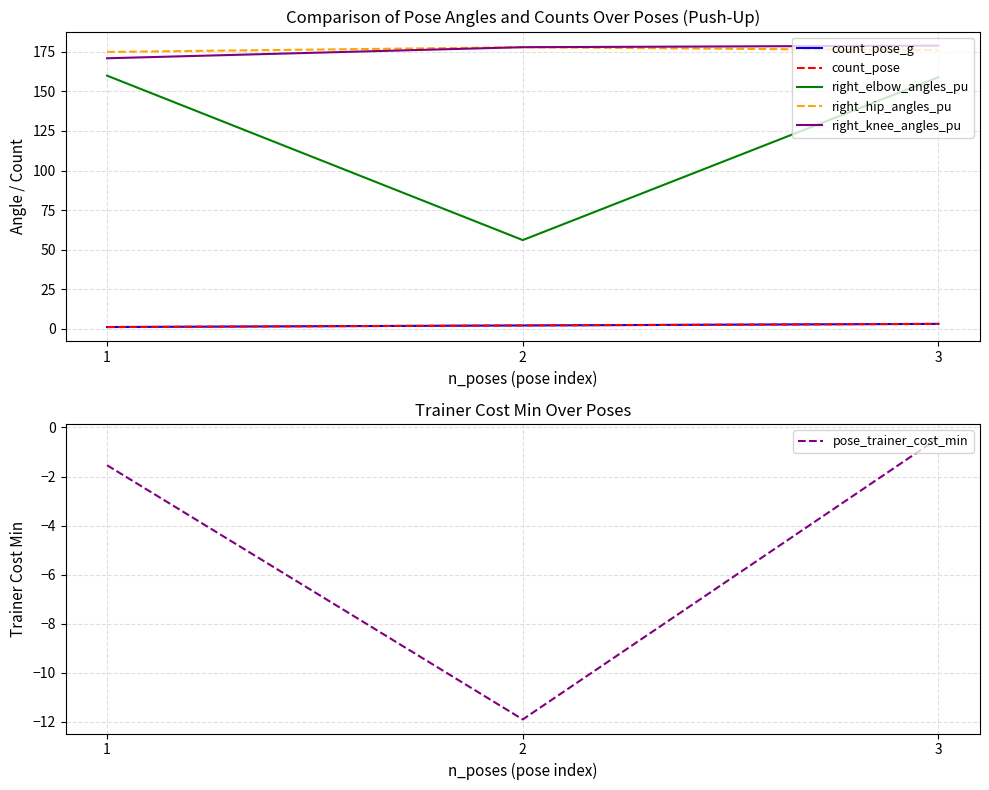

How many series are shown in this chart?

6